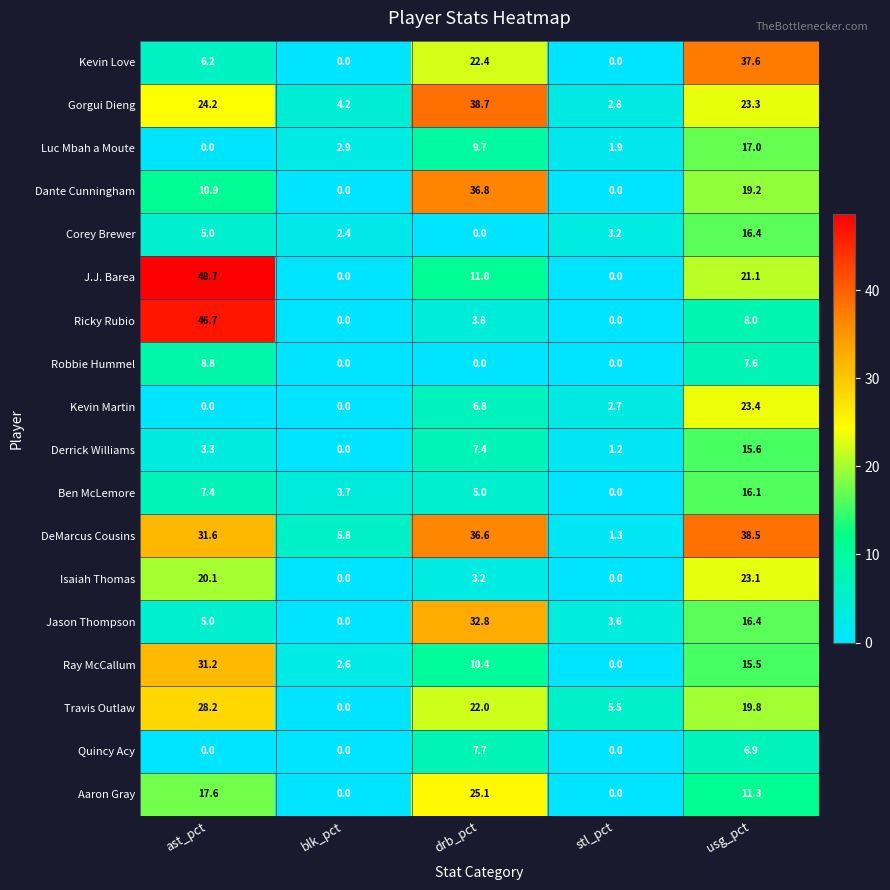

What is the greatest value displayed?

48.7